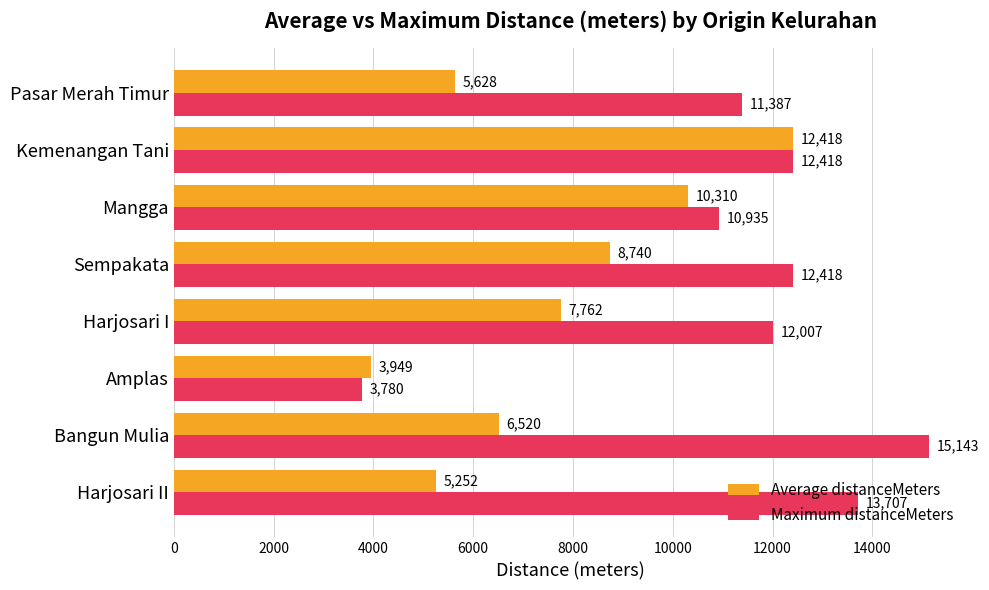

Is the value of Maximum distanceMeters at Sempakata greater than the value of Average distanceMeters at Harjosari II?

Yes